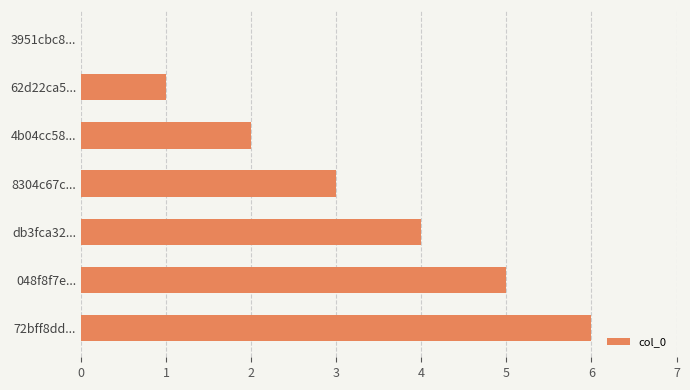

Read the value at 72bff8dd....

6